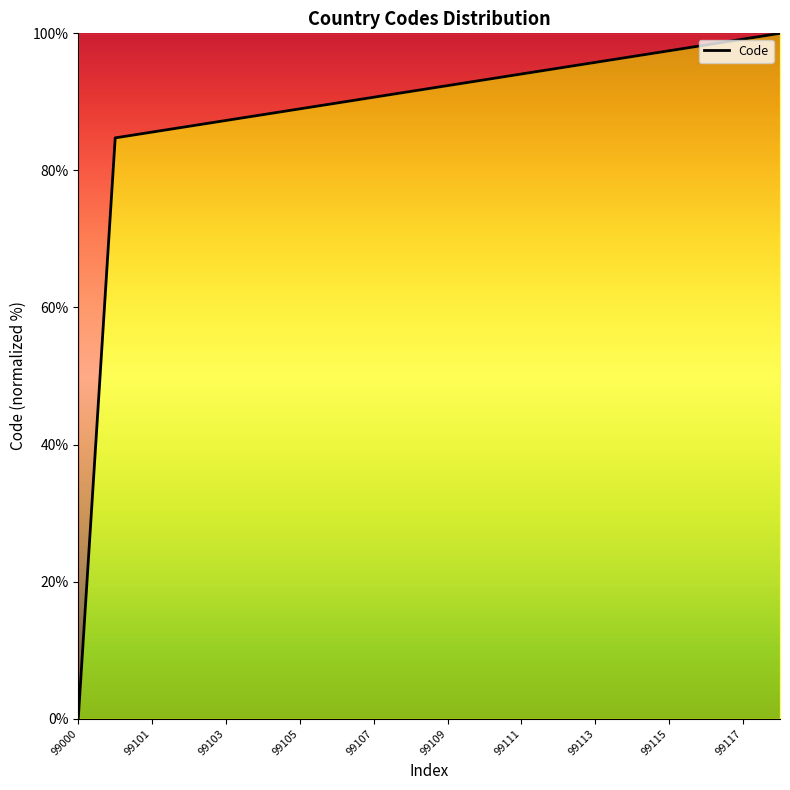

How many positive values are there?

19